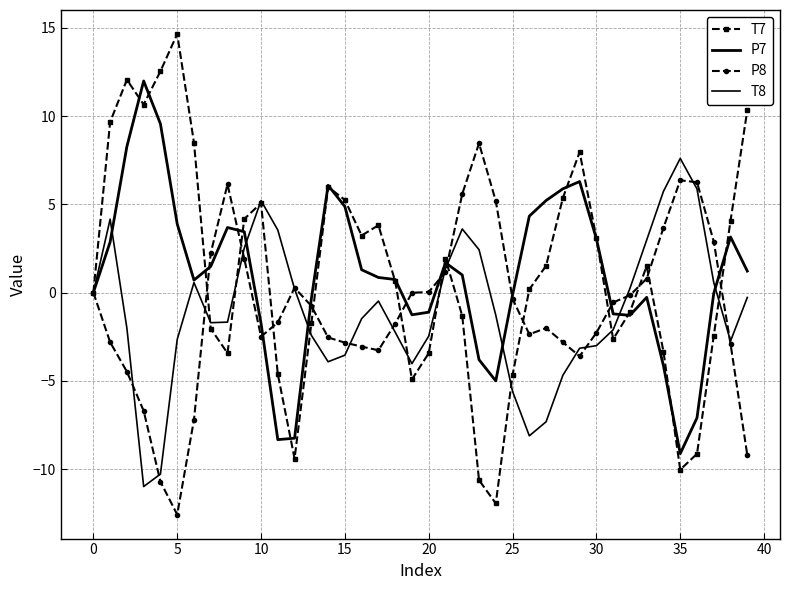

How many distinct data groups are displayed?

4